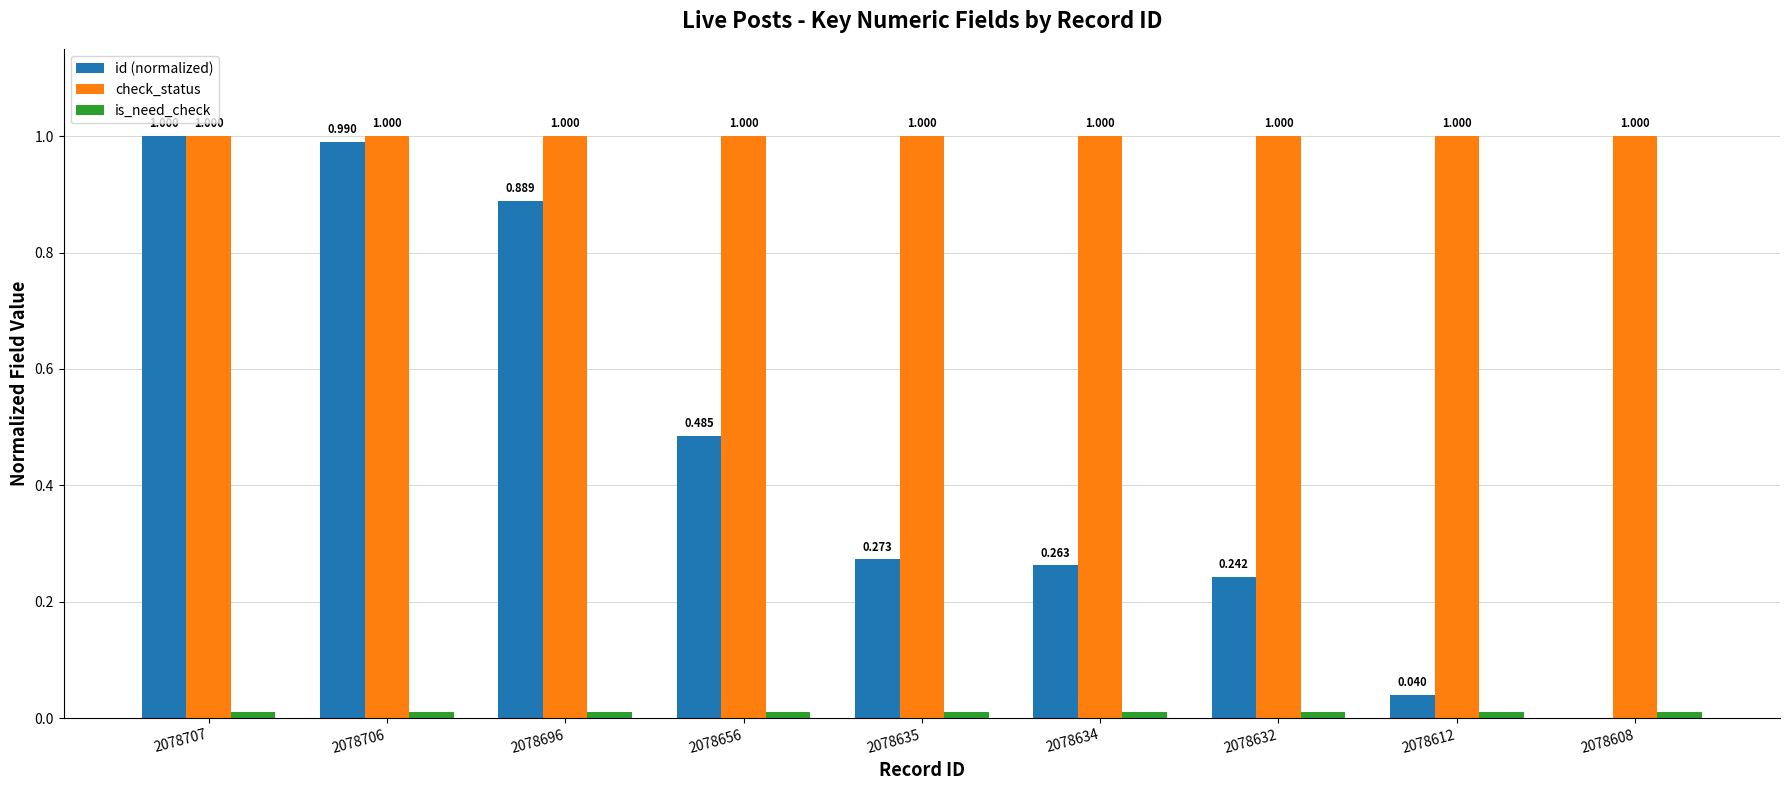

Which series changed the most between 2078635 and 2078608?

id (normalized)